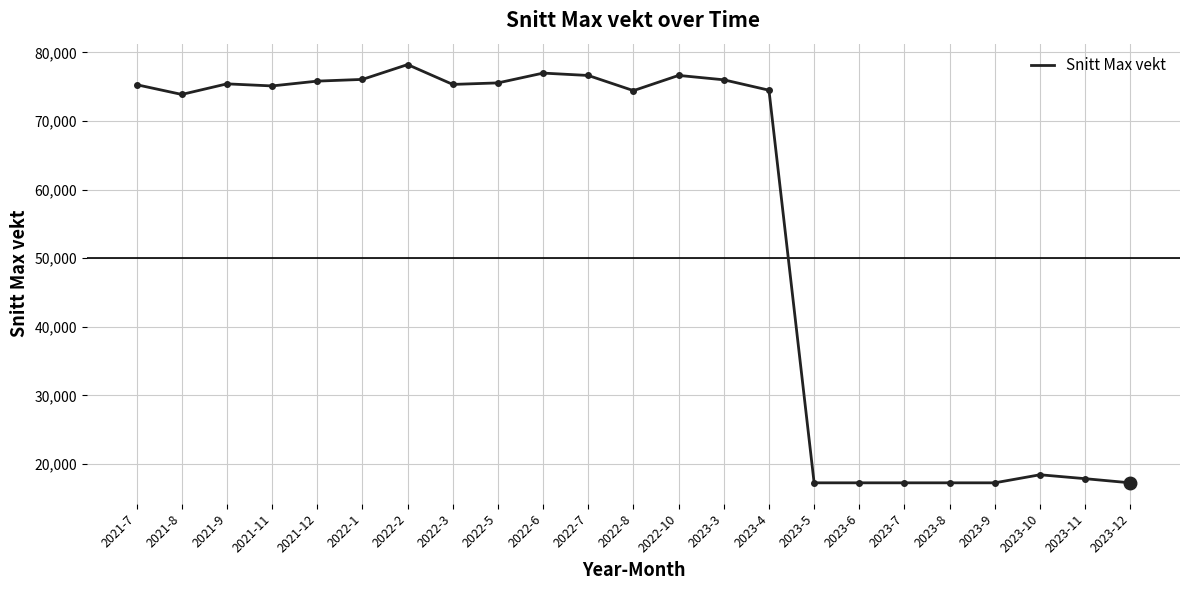

What is the difference between the values at 2022-6 and 2023-10?

58560.8